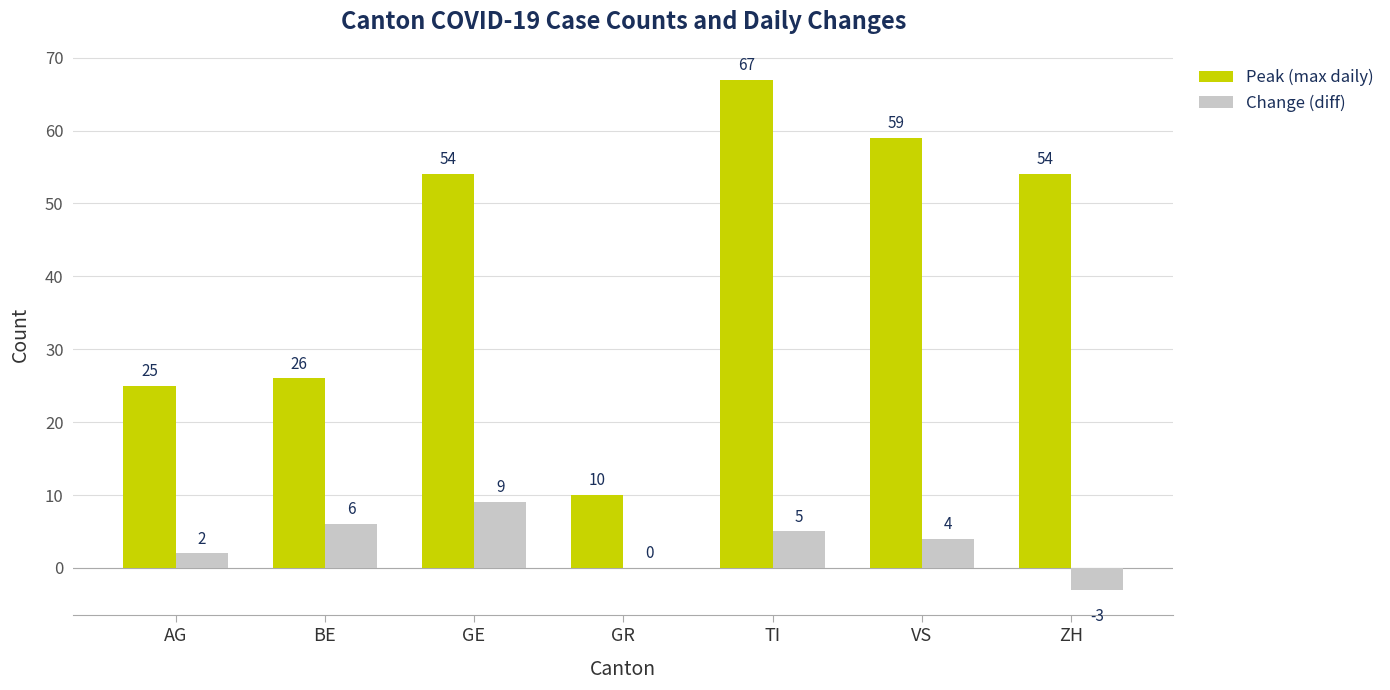

True or false: Change (diff) has a value of 9 at GE.

True